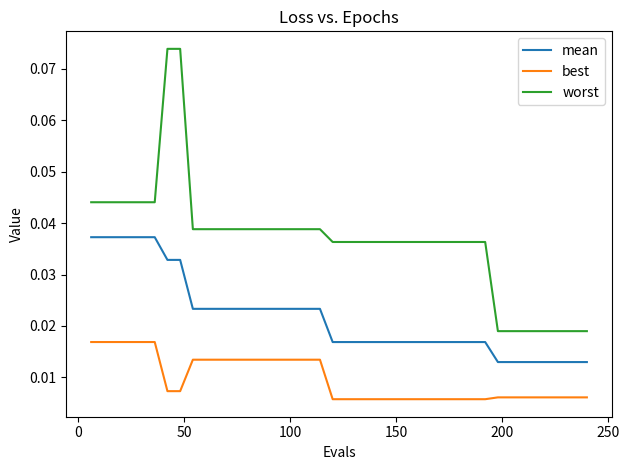

Rank the series by their maximum value, from lowest to highest.

best, mean, worst